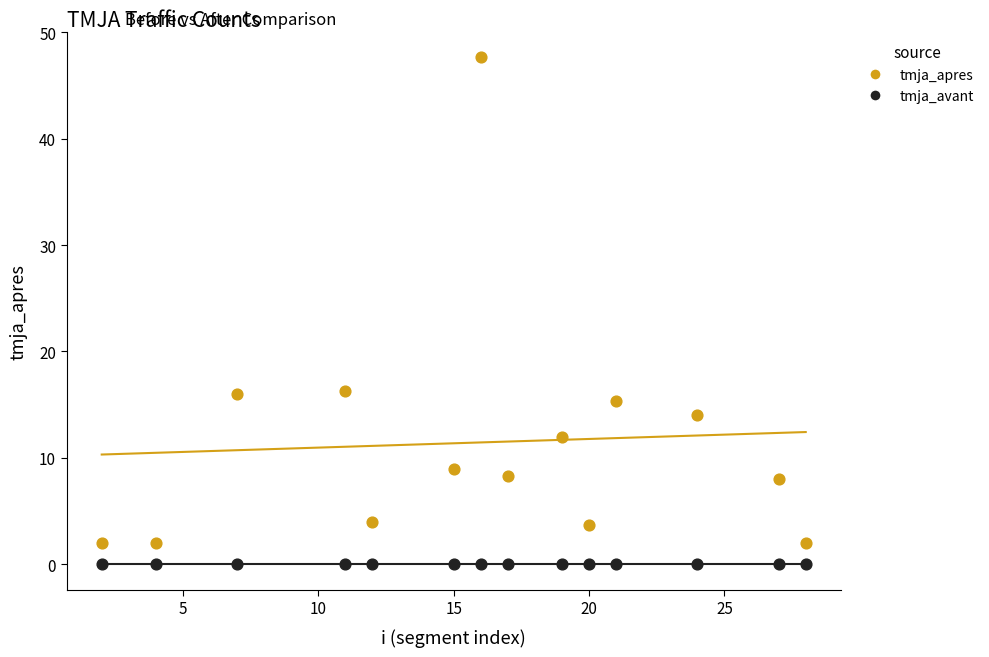

Which series reaches the maximum Y coordinate?

tmja_apres